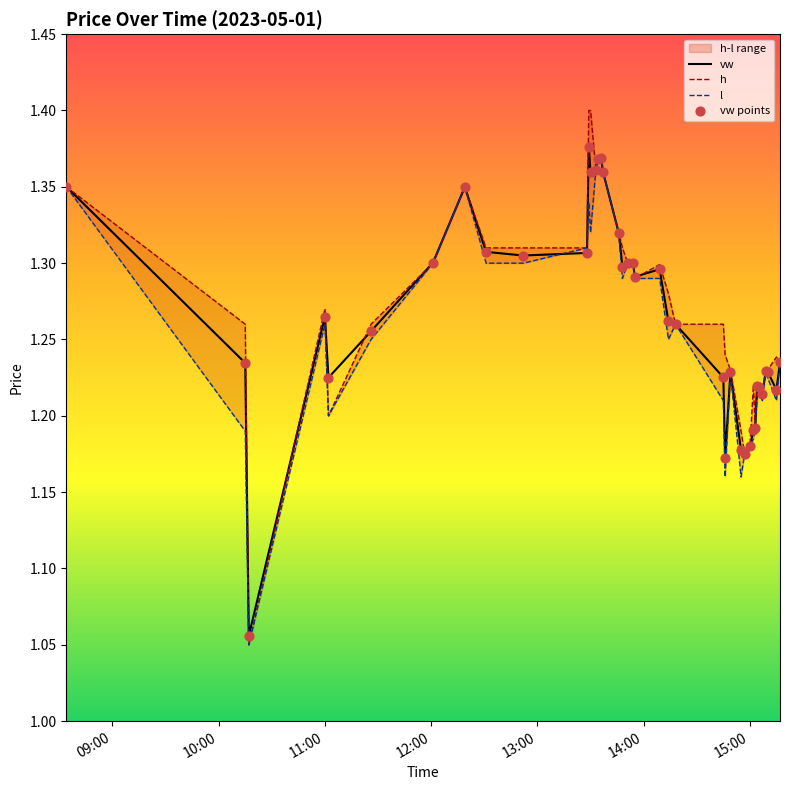

Which series contains the highest Y value?

h